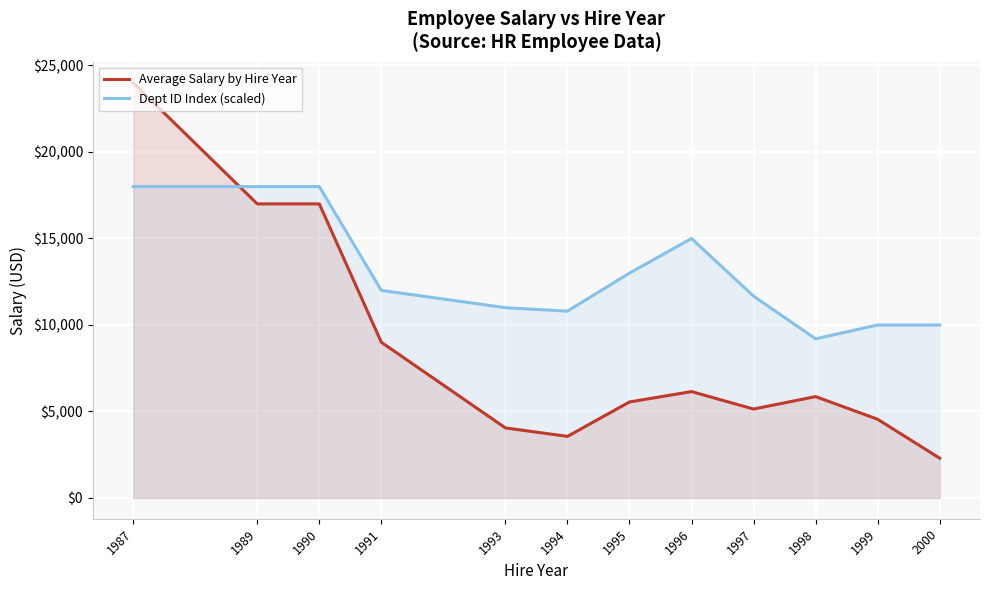

How many values in the Dept ID Index (scaled) series exceed 12000?

5